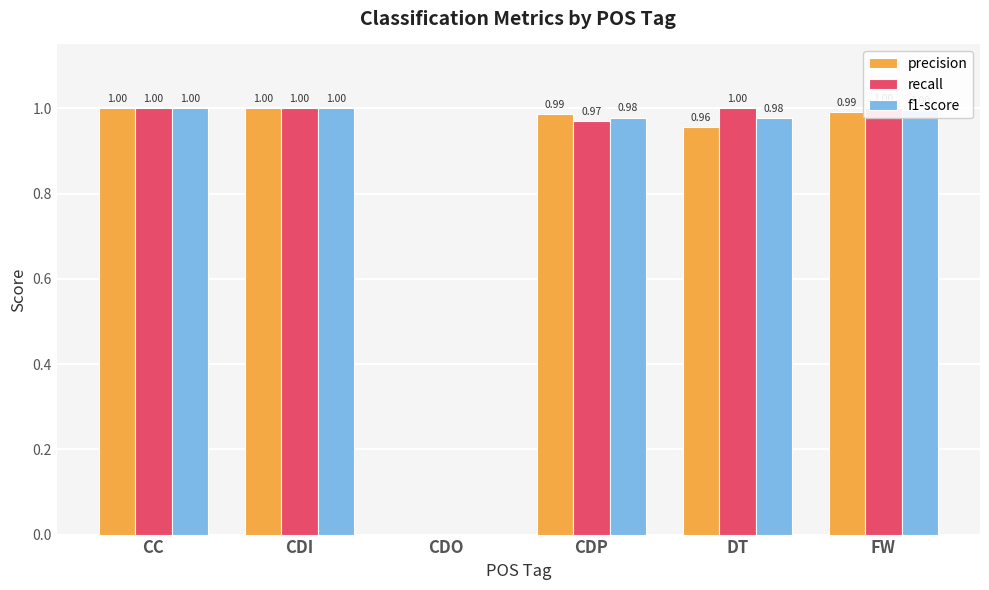

Reading left to right, what are all the values shown in this chart?

precision: CC=1.0	CDI=1.0	CDO=0.0	CDP=1.0	DT=1.0	FW=1.0
recall: CC=1.0	CDI=1.0	CDO=0.0	CDP=1.0	DT=1.0	FW=1.0
f1-score: CC=1.0	CDI=1.0	CDO=0.0	CDP=1.0	DT=1.0	FW=1.0